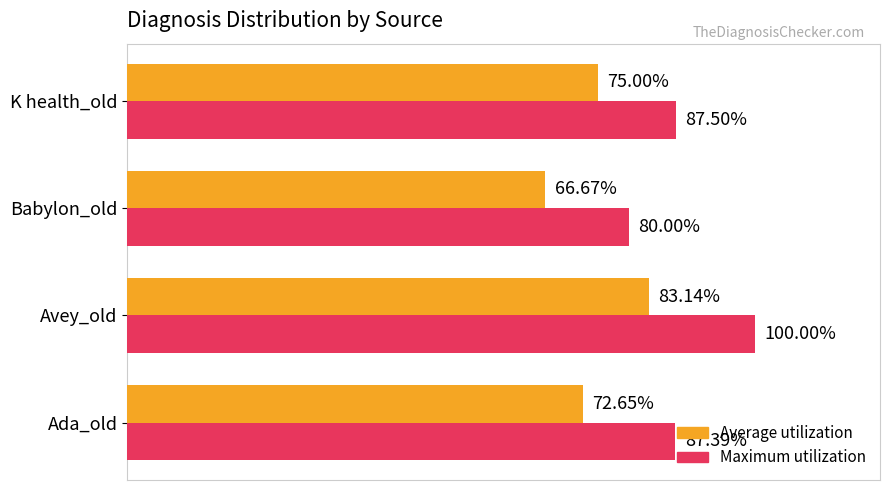

Which series has the widest spread of values?

Maximum utilization